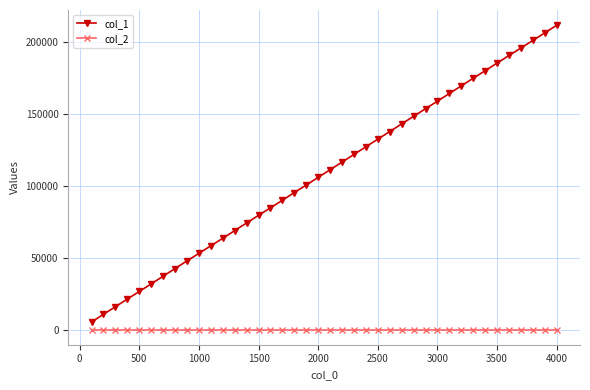

Reading left to right, transcribe all the data shown in this chart.

col_1: 5190	10604	15827	21151	26433	31725	37033	42407	47688	52942	58196	63447	68785	74098	79386	84609	89902	95217	100500	105805	111124	116428	121755	127069	132401	137650	142989	148270	153547	158807	164149	169435	174760	179988	185306	190564	195788	201037	206331	211624
col_2: 0	0	0	0	0	0	0	0	0	0	0	0	0	0	0	0	0	0	0	0	0	0	0	0	0	0	0	0	0	0	0	0	0	0	0	0	0	0	0	0